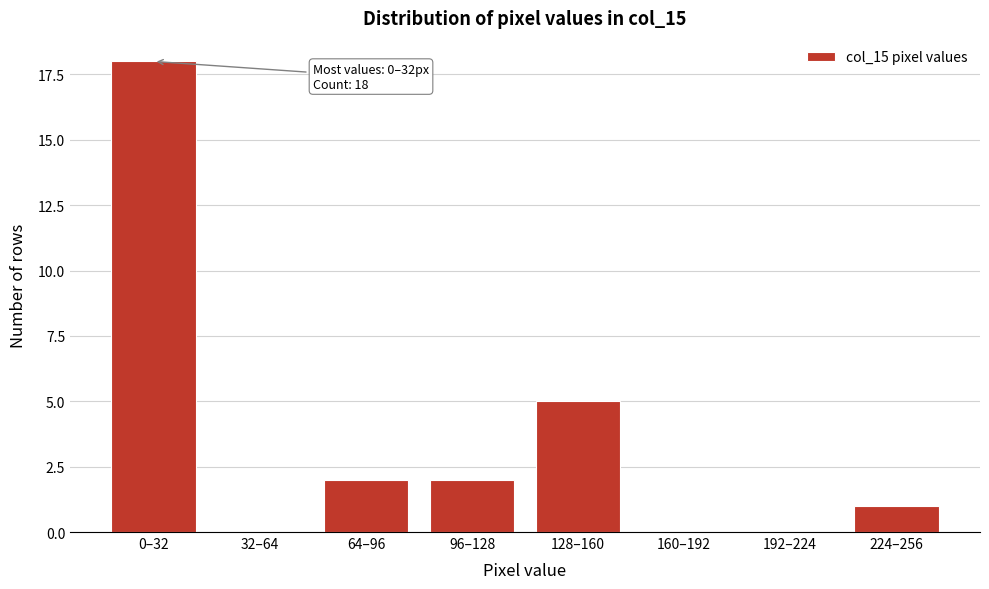

Reading left to right, list all the values displayed in this chart.

0–32=18	32–64=0	64–96=2	96–128=2	128–160=5	160–192=0	192–224=0	224–256=1